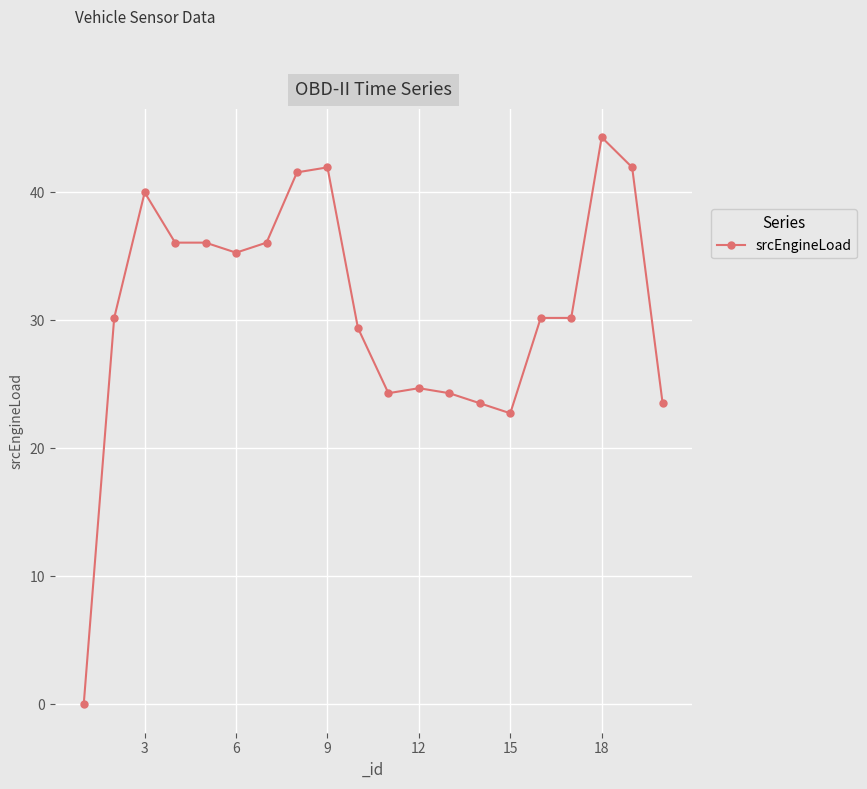

What is the value of the 17th point from the left?

30.2